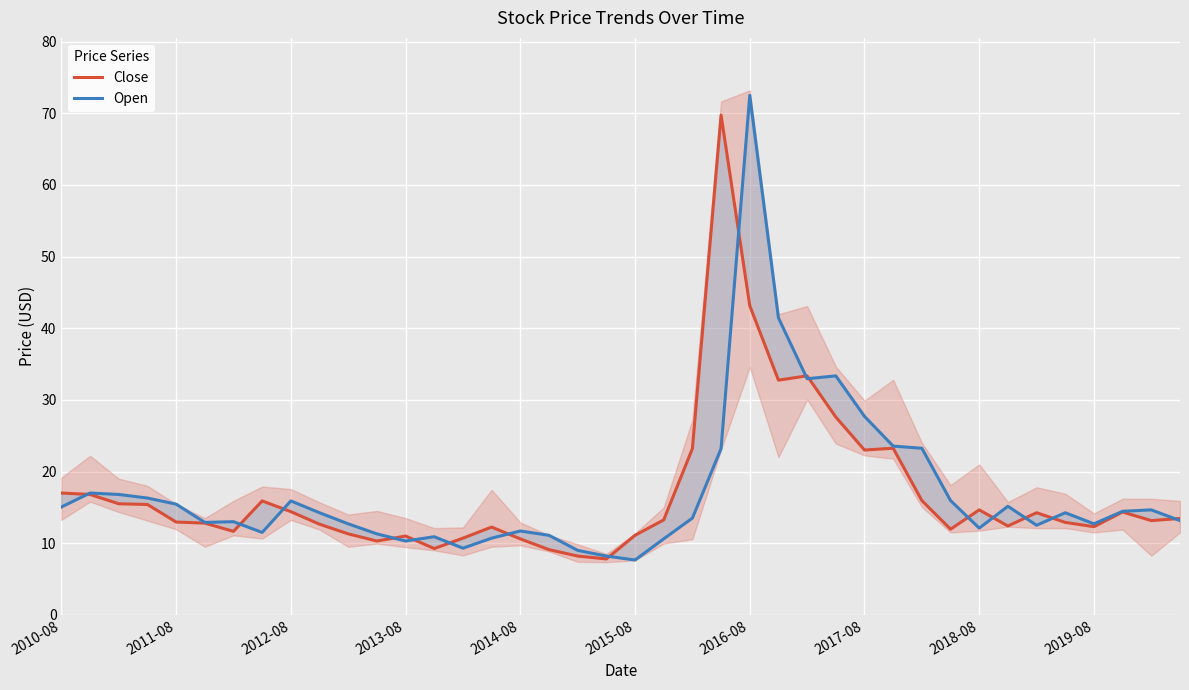

Is it true that Close equals 13.6 at 11?

False